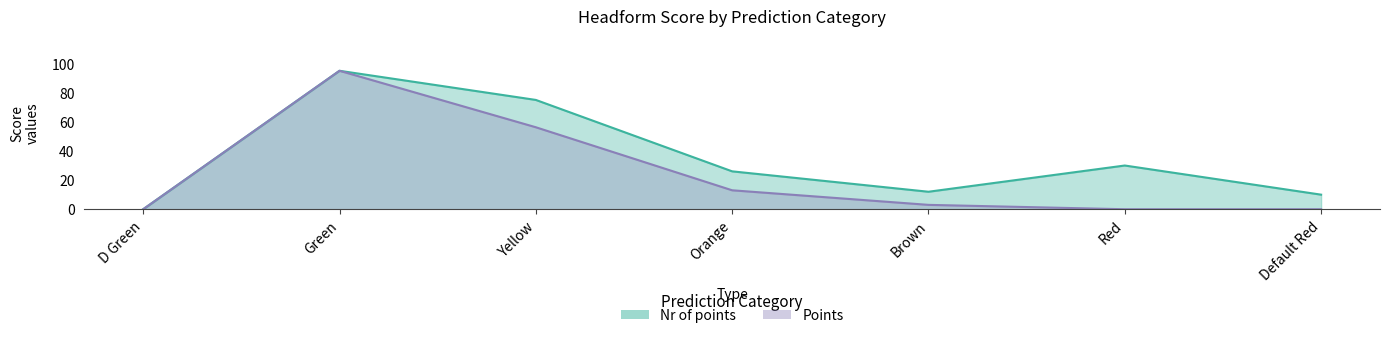

Where is Points nearest to the value 47?

Yellow